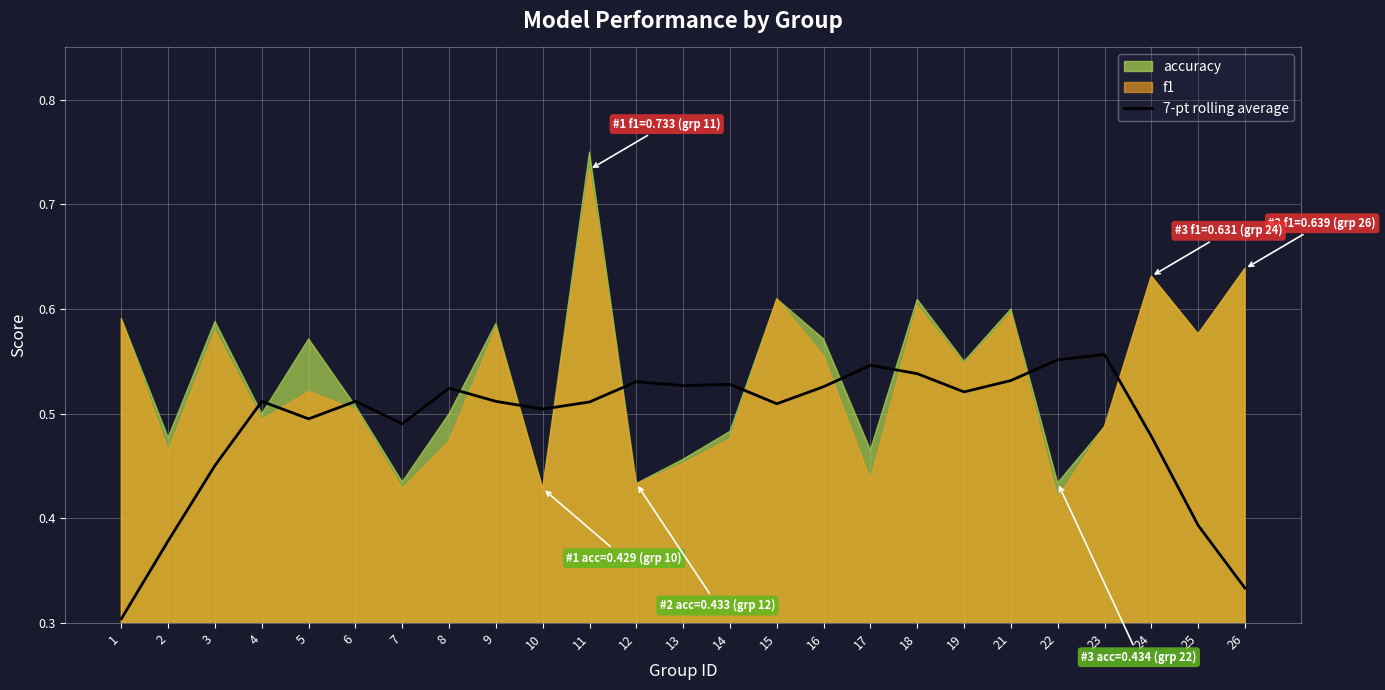

How many interior local valleys (lower than both neighbors) does the data have?

6